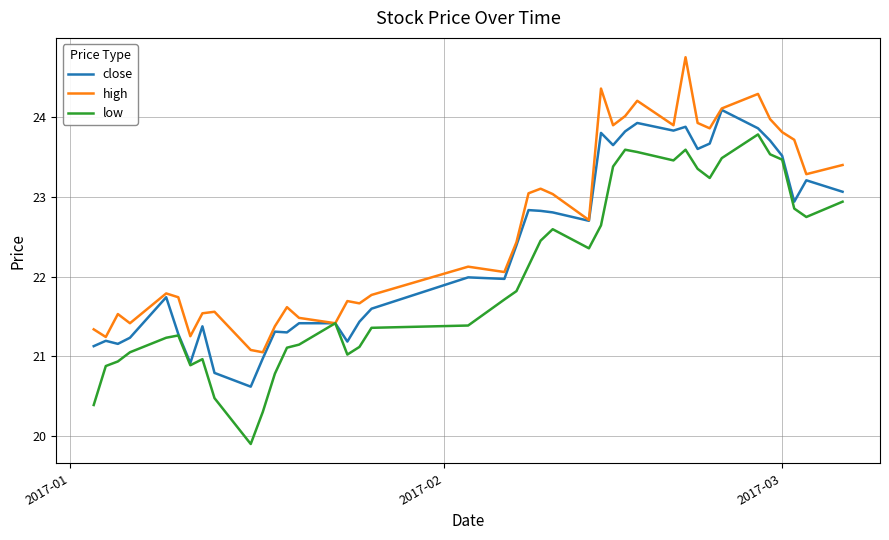

What is the sum of all close values?

894.1